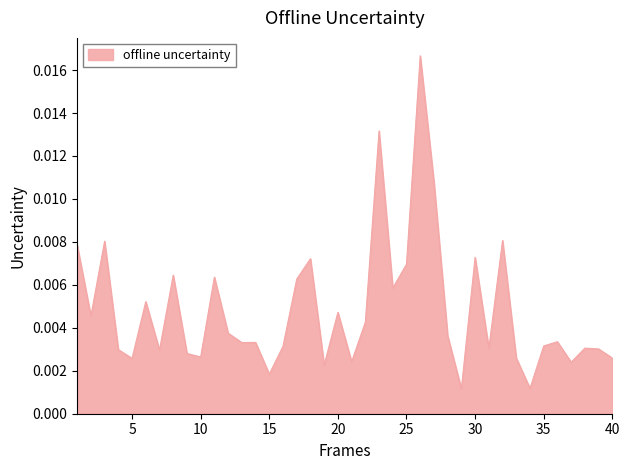

Is this an area chart (filled region under the line)?

Yes